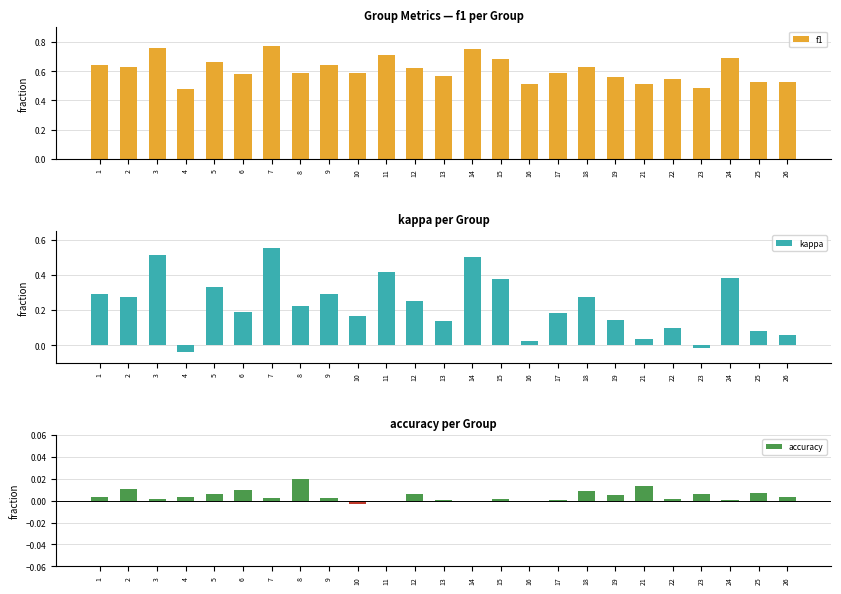

Are the bars grouped side by side (vs. stacked)?

Yes